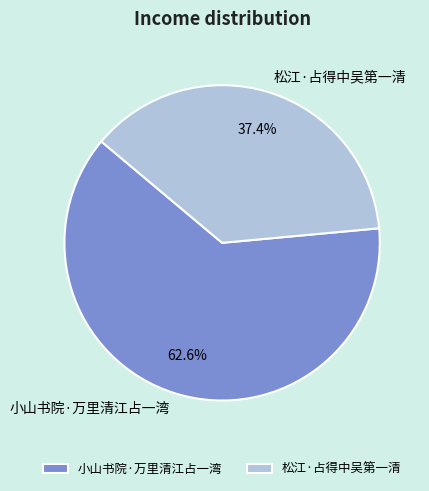

Do 松江·占得中吴第一清 and 小山书院·万里清江占一湾 together represent more than half of the pie?

Yes